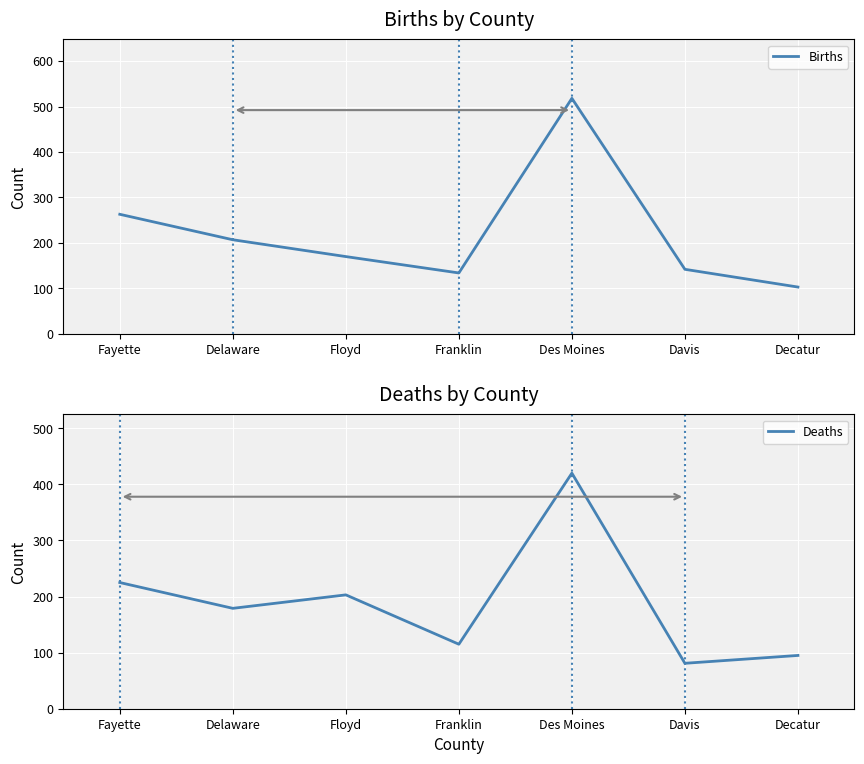

What is the label of the 7th point from the right?

Fayette